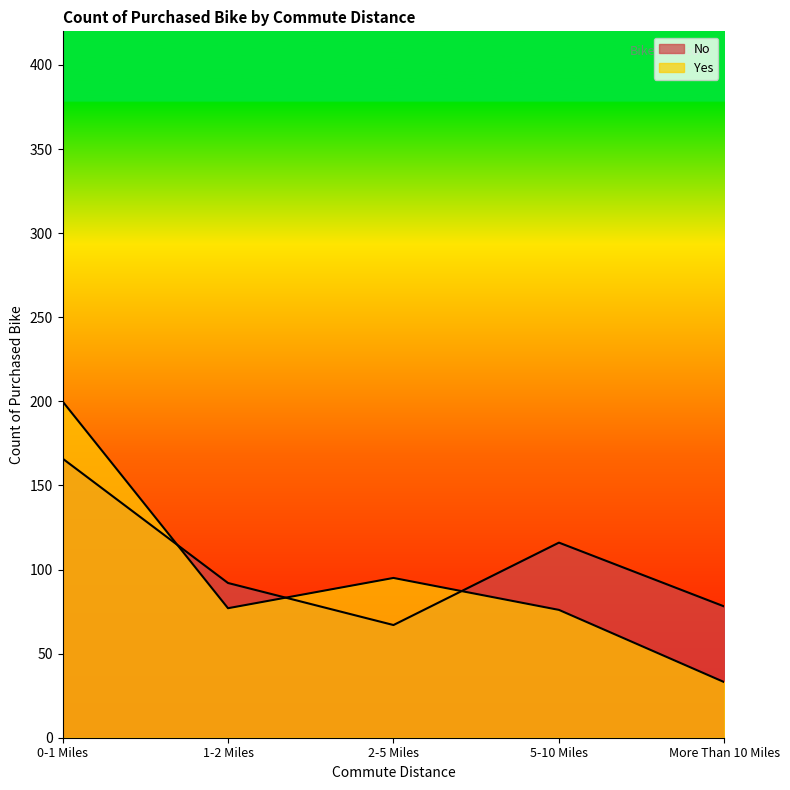

Rank the series at 1-2 Miles from highest to lowest value.

No, Yes